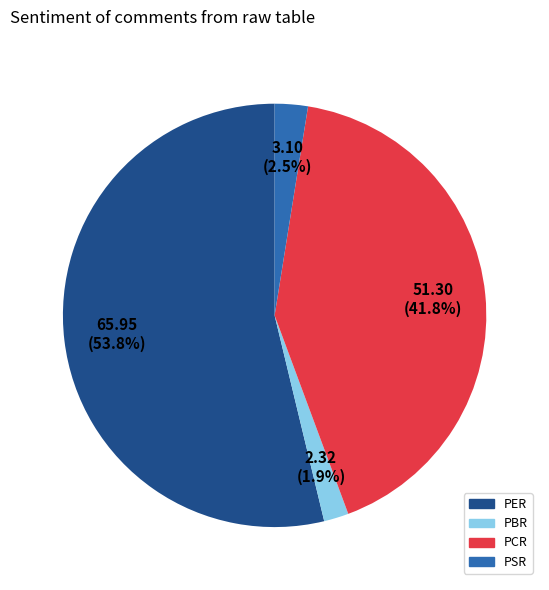

Which slice represents more than half of the pie?

PER